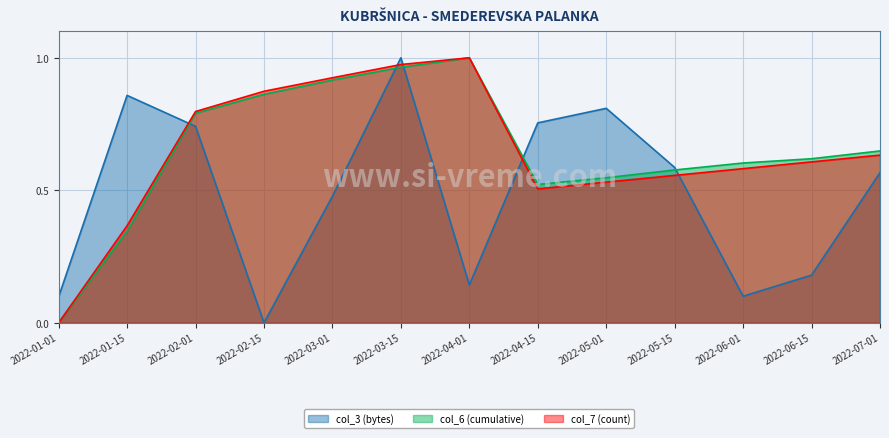

What is the average value of the col_3 series?

0.5